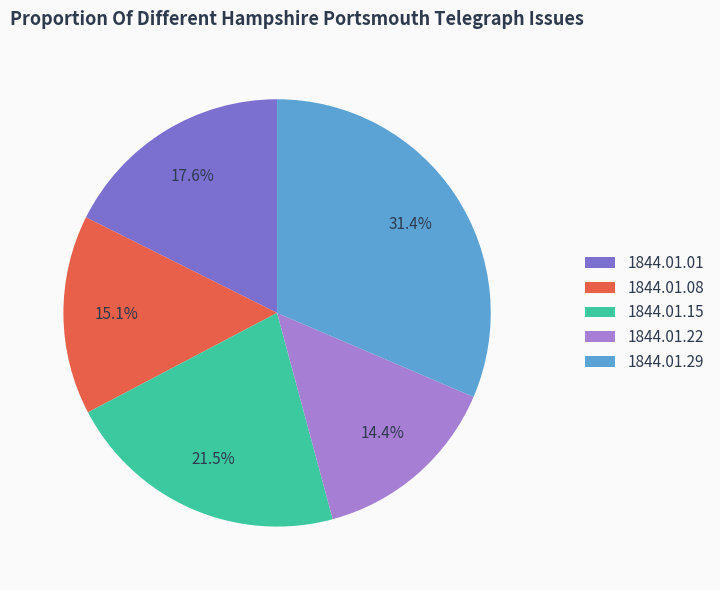

How many slices are in this pie chart?

5